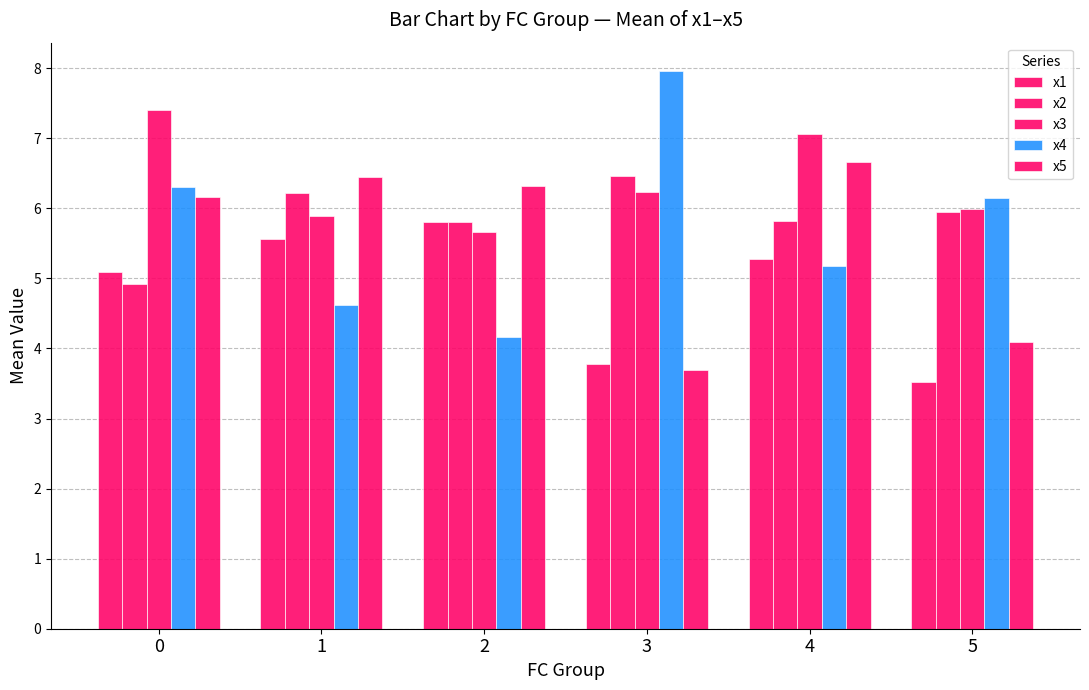

Does the chart contain stacked bars?

No